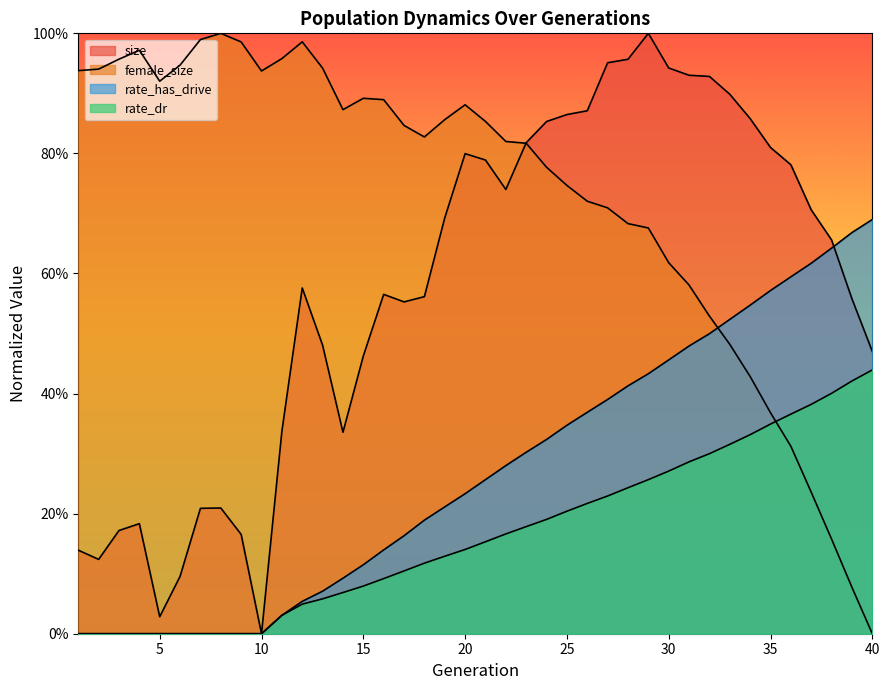

At which label is rate_has_drive closest to 0?

1